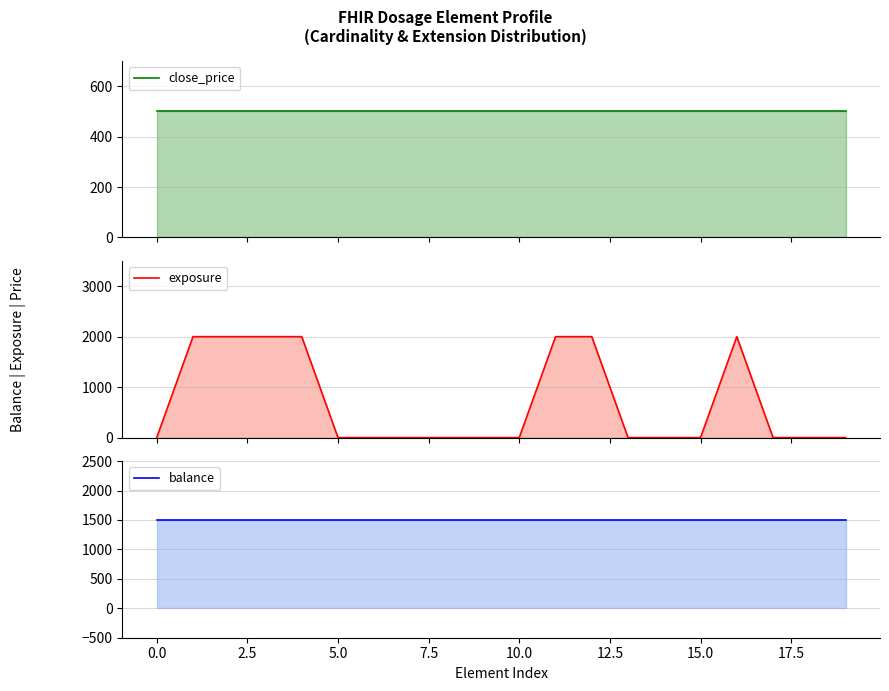

Read the close_price value at 12.

500